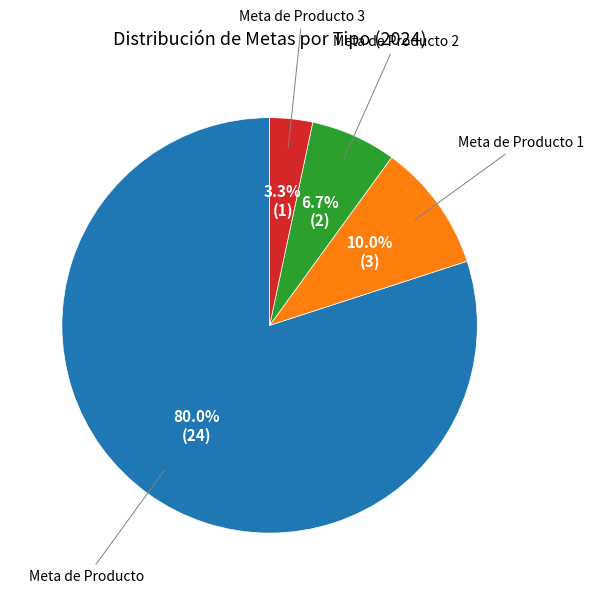

Is there any slice that represents more than half of the pie?

Yes